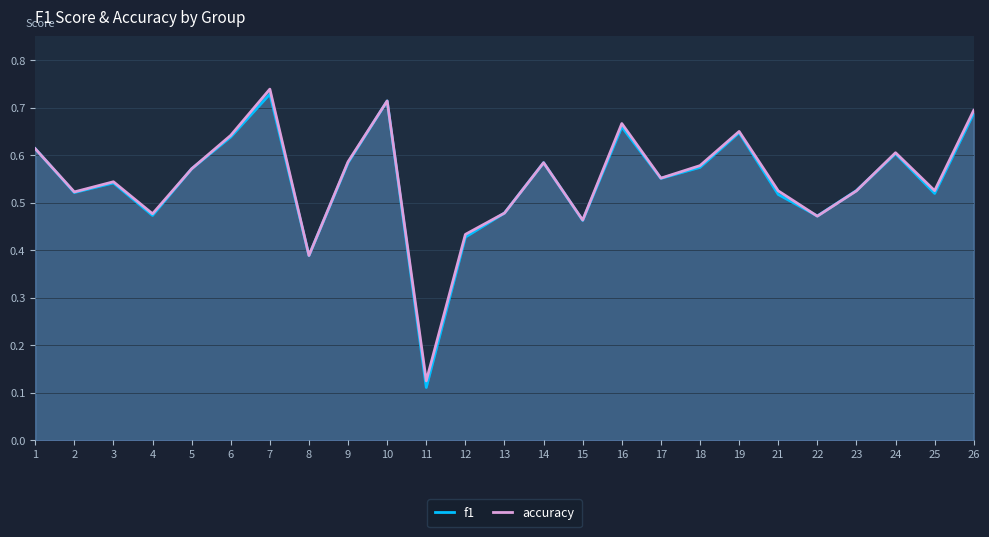

Where do accuracy and f1 first cross each other?

1 and 2